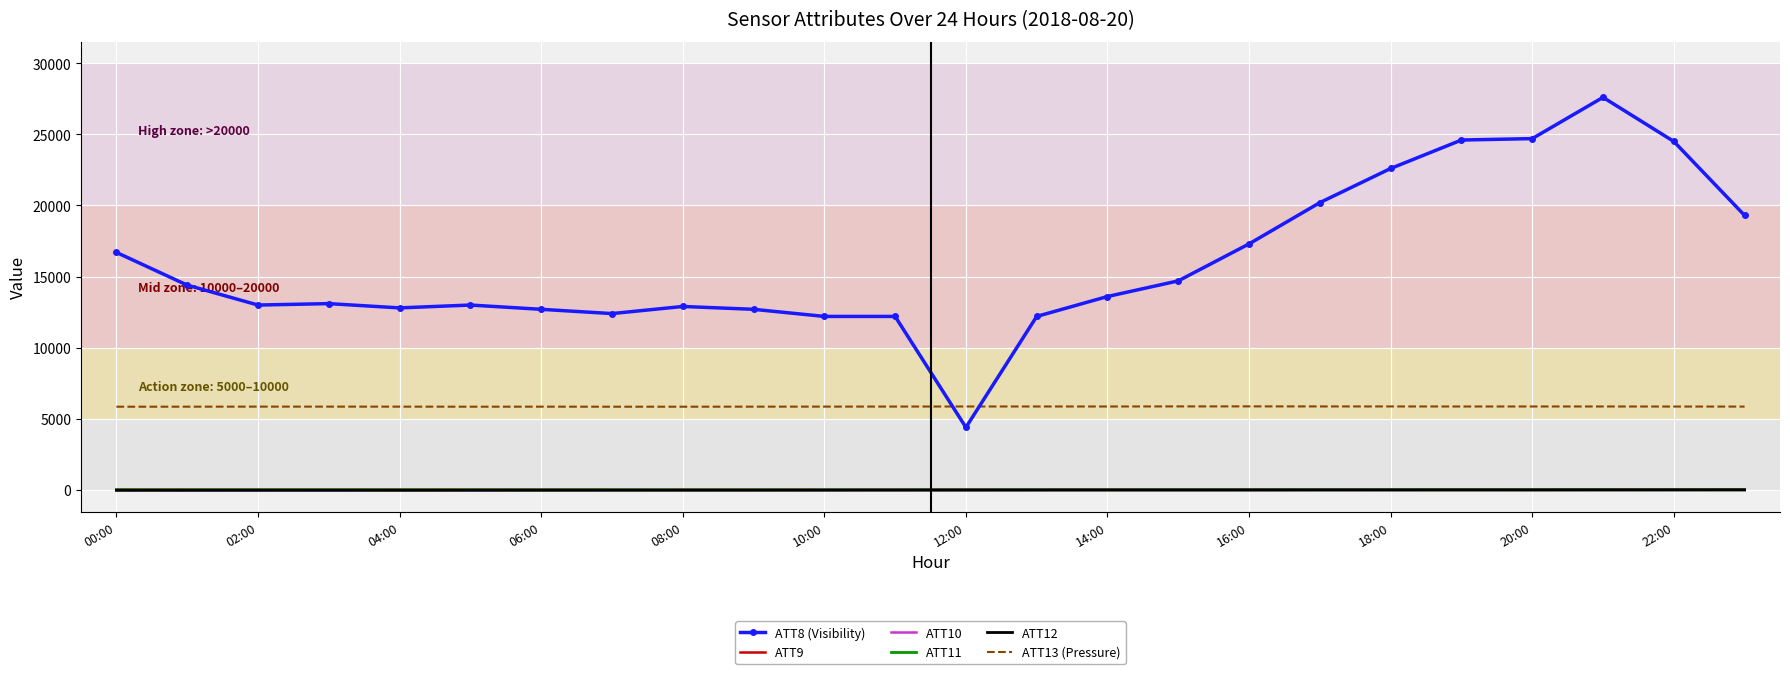

How many values in the ATT12 series exceed -2?

11